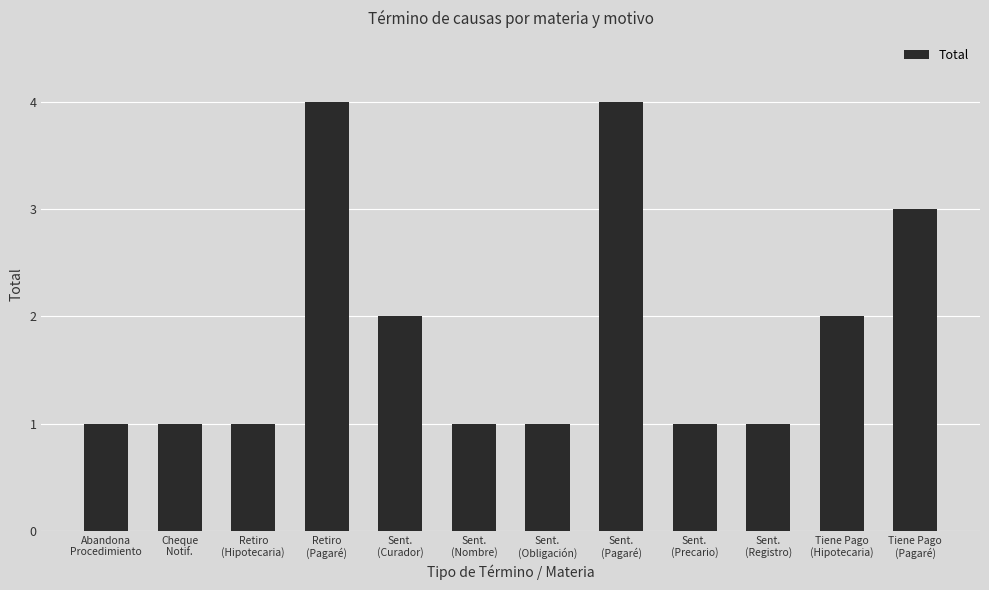

Reading left to right, extract all data points from this chart.

1	1	1	4	2	1	1	4	1	1	2	3